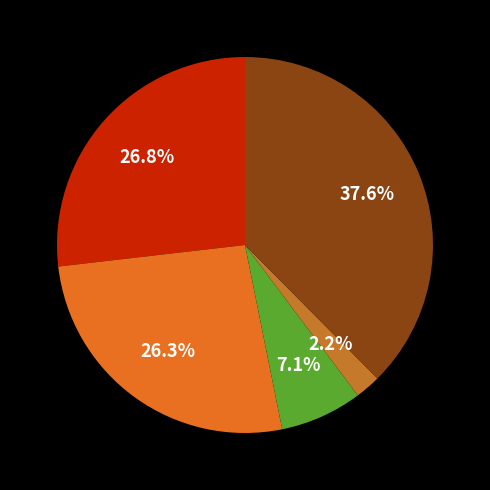

How many segments does this pie chart have?

5